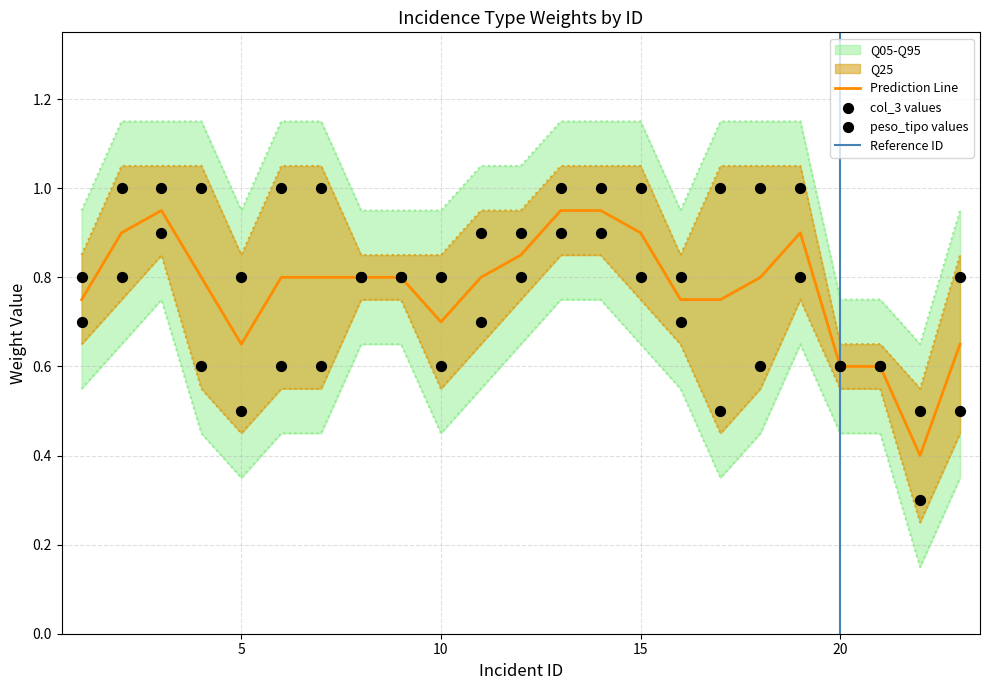

Is the value of peso_tipo at 4 greater than the value of col_3 at 12?

No